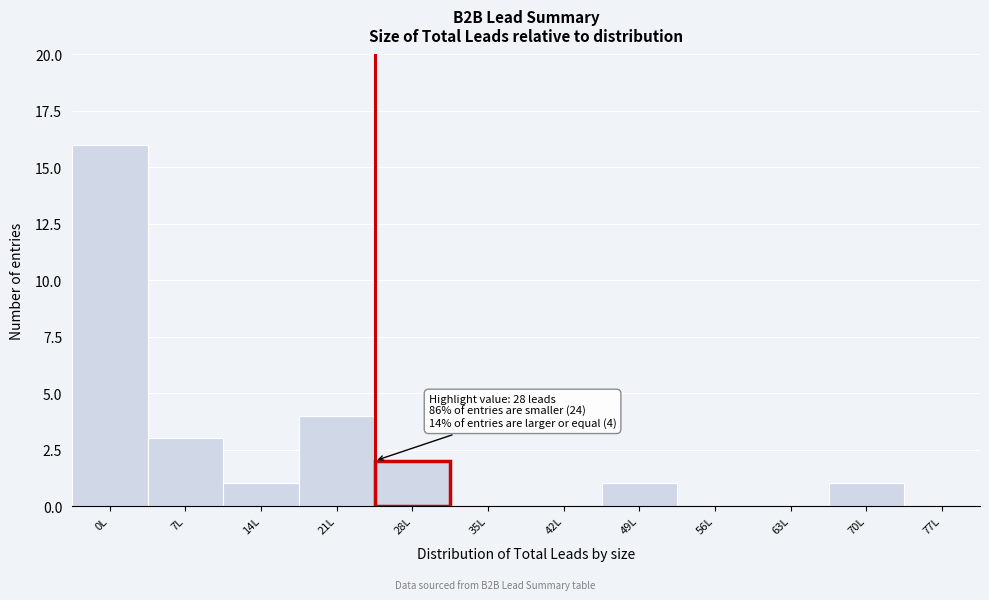

Reading right to left, what are all the values shown in this chart?

77L=0	70L=1	63L=0	56L=0	49L=1	42L=0	35L=0	28L=2	21L=4	14L=1	7L=3	0L=16